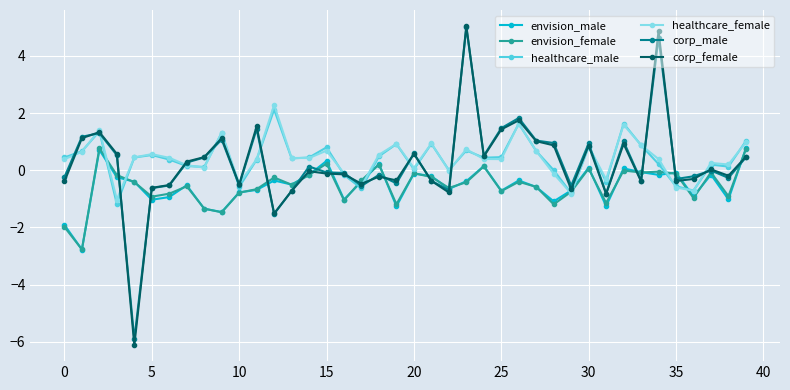

True or false: healthcare_female has more than 2 points higher than both neighbors.

True